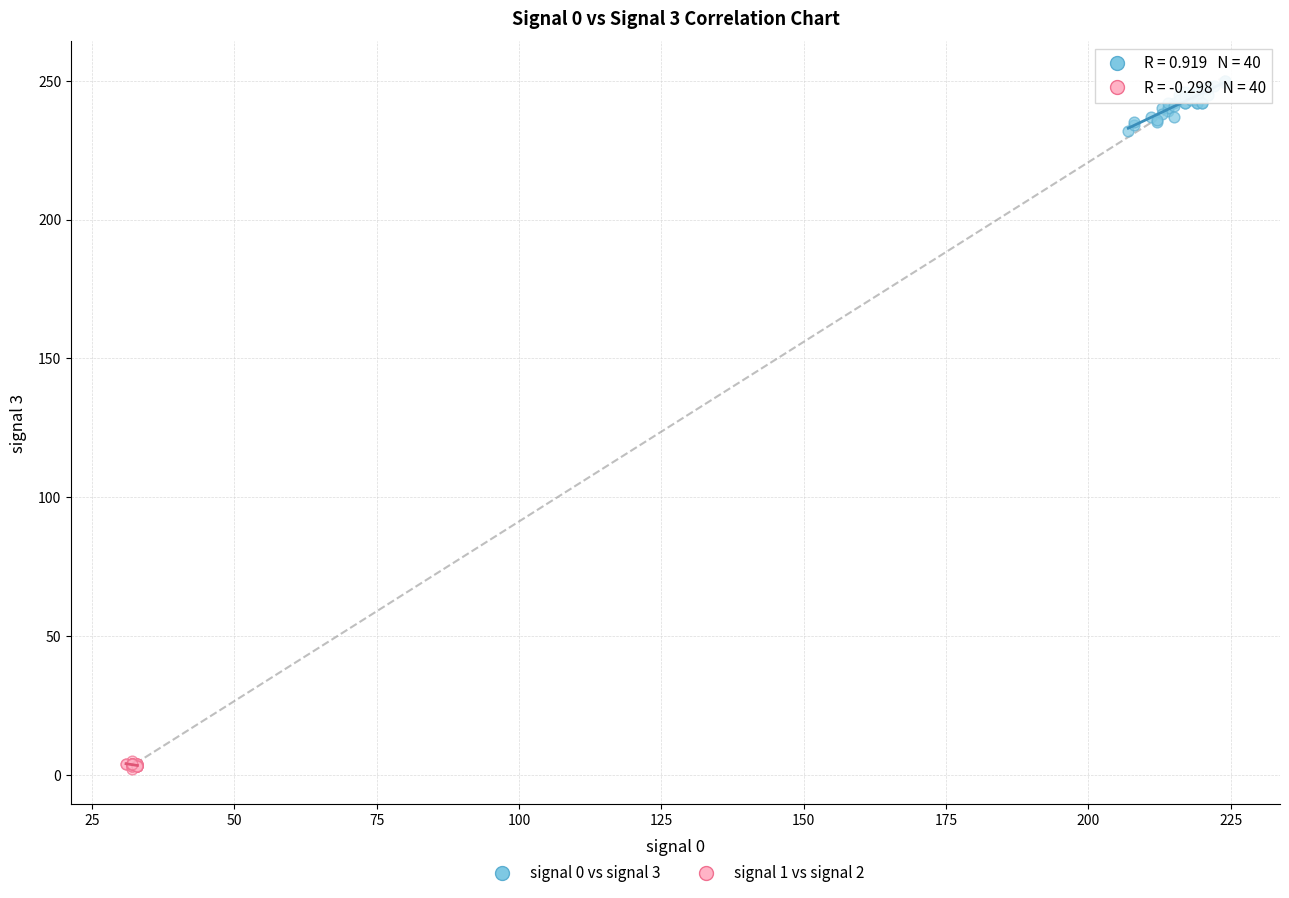

Which series reaches the minimum Y coordinate?

signal 1 vs signal 2